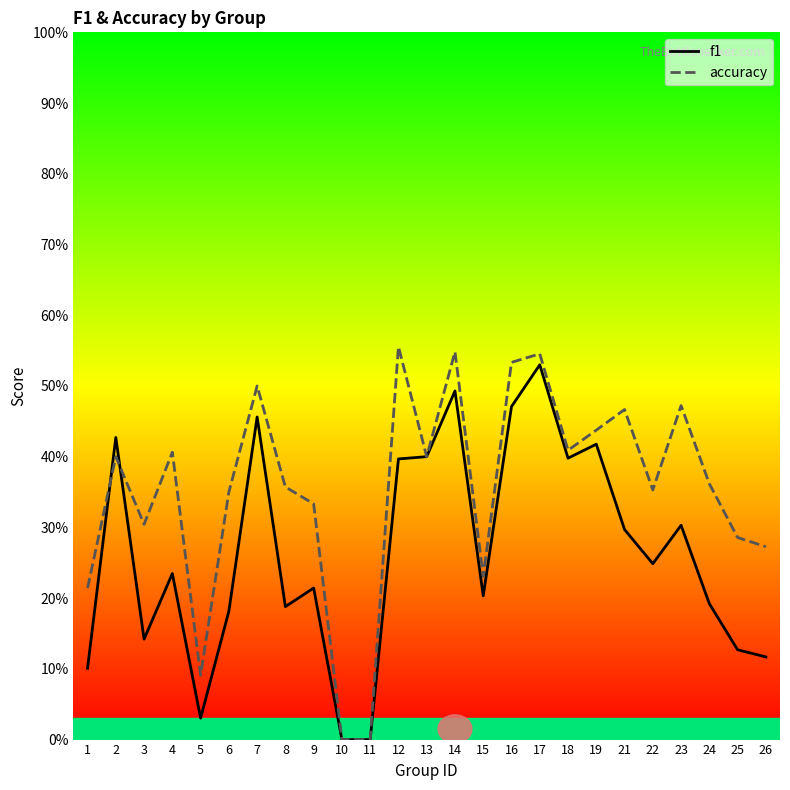

Between 7 and 9, which is larger?

7